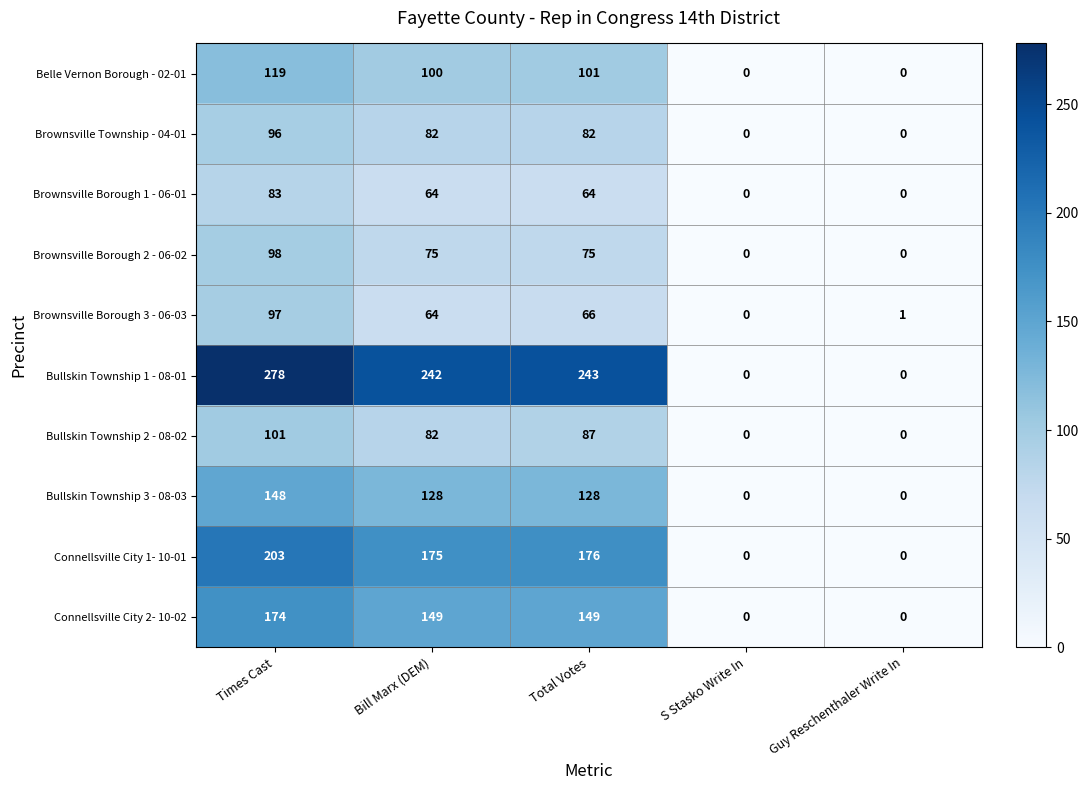

At which label is Bullskin Township 2 - 08-02 closest to 50?

Bill Marx (DEM)